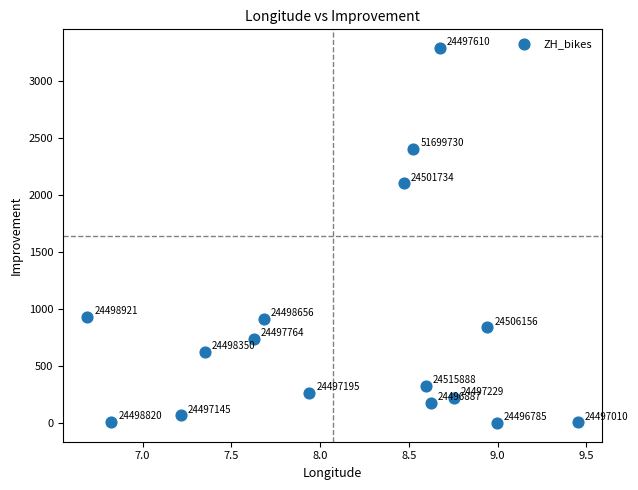

What Y value in the scatter plot is closest to 1643?

2100